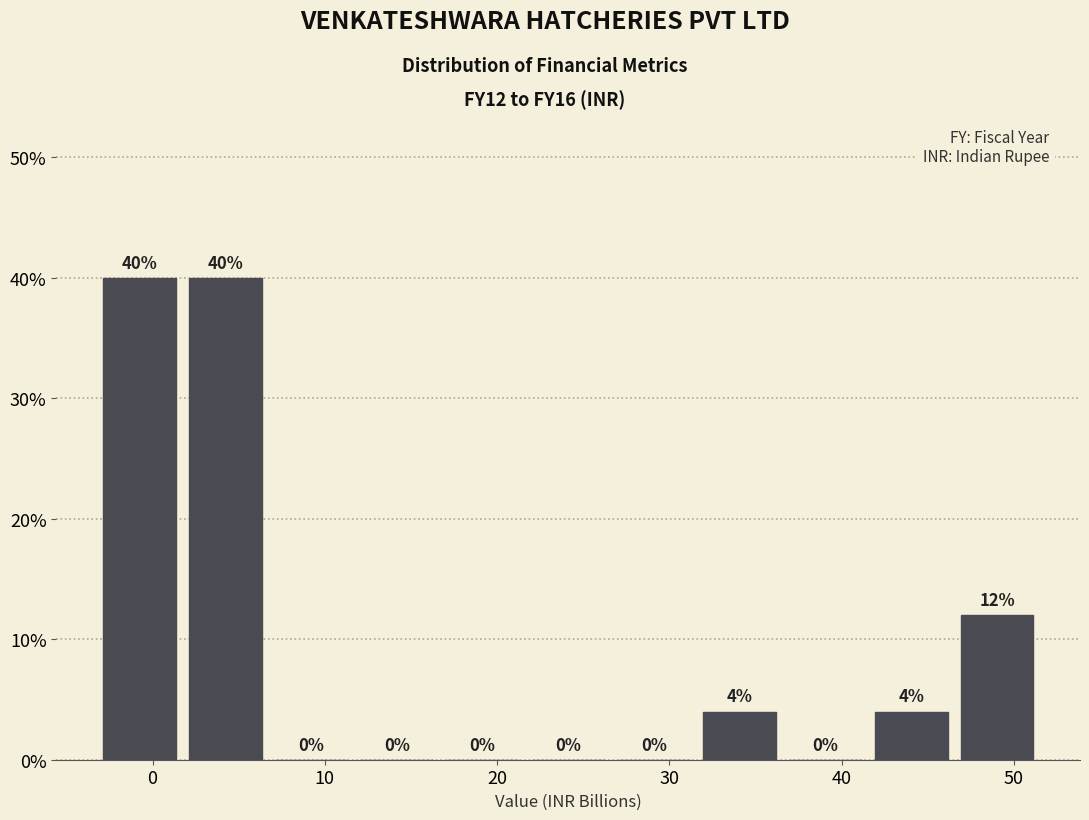

What is the height of the bar covering 47 to 52 on the x-axis? The bar edges are not printed on the chart, so give them approximately, as read against the axis.

12